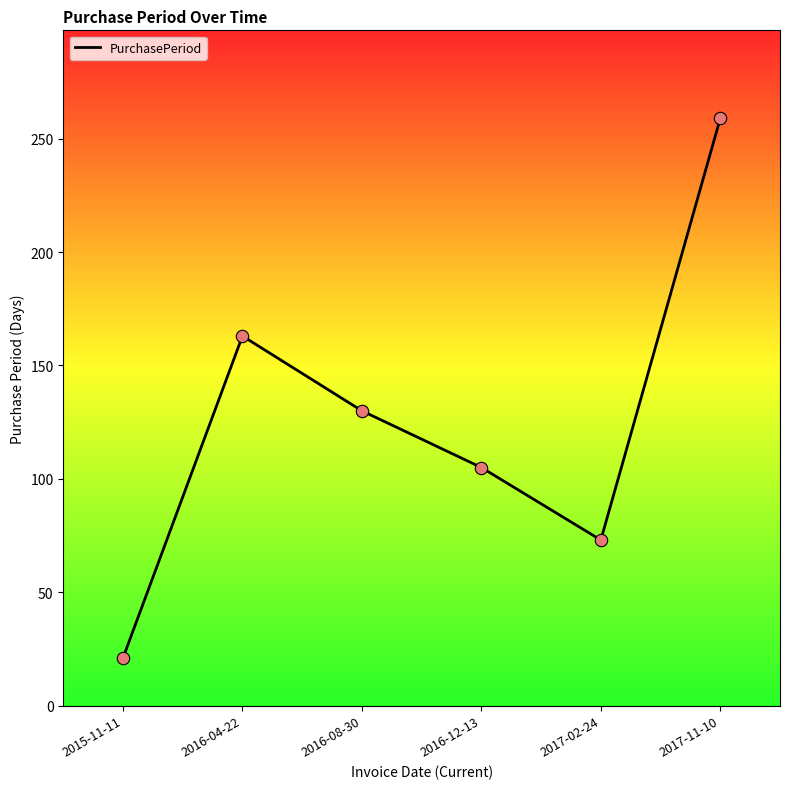

What is the ratio of the value at 2016-08-30 to the value at 2017-11-10?

0.5